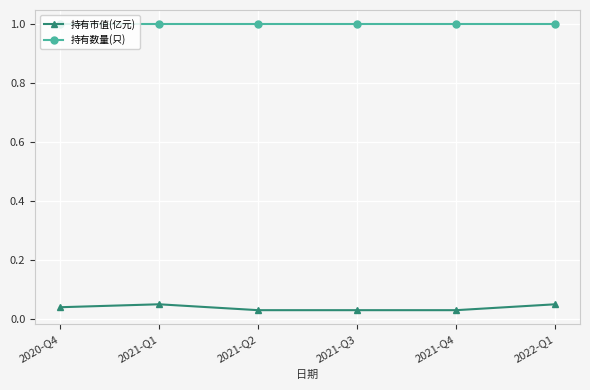

What is the maximum value shown in the chart?

1.0